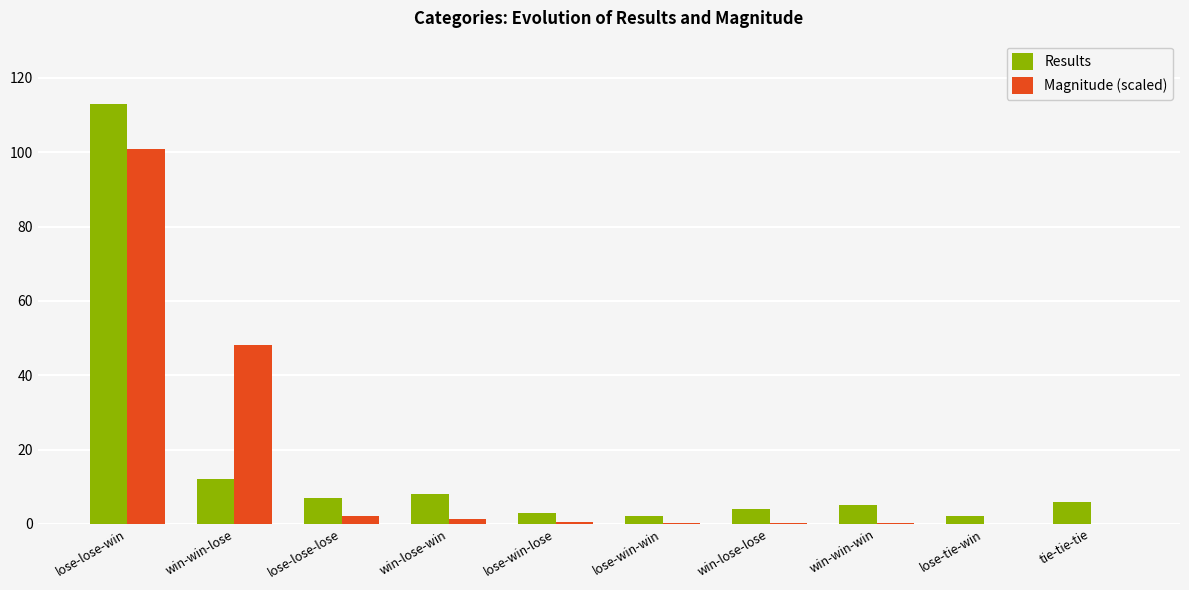

At which label is Magnitude (scaled) closest to 50?

win-win-lose